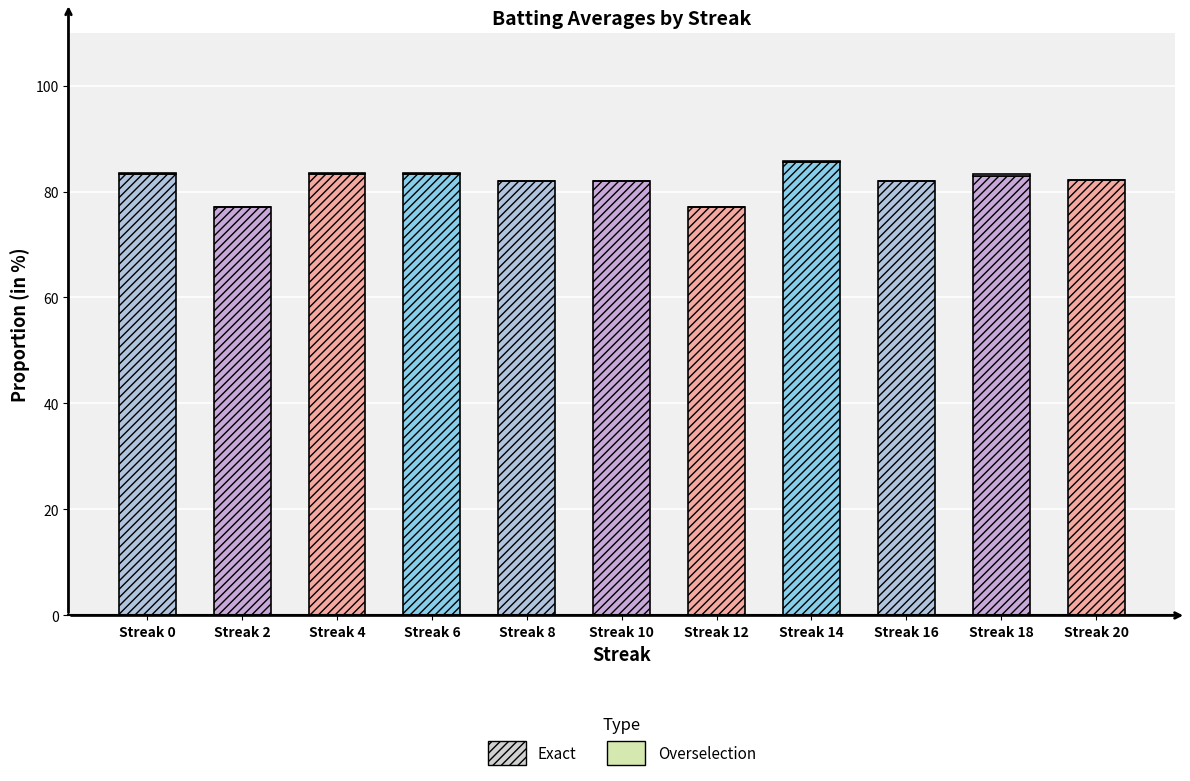

What is the highest value of the Exact series?

85.5